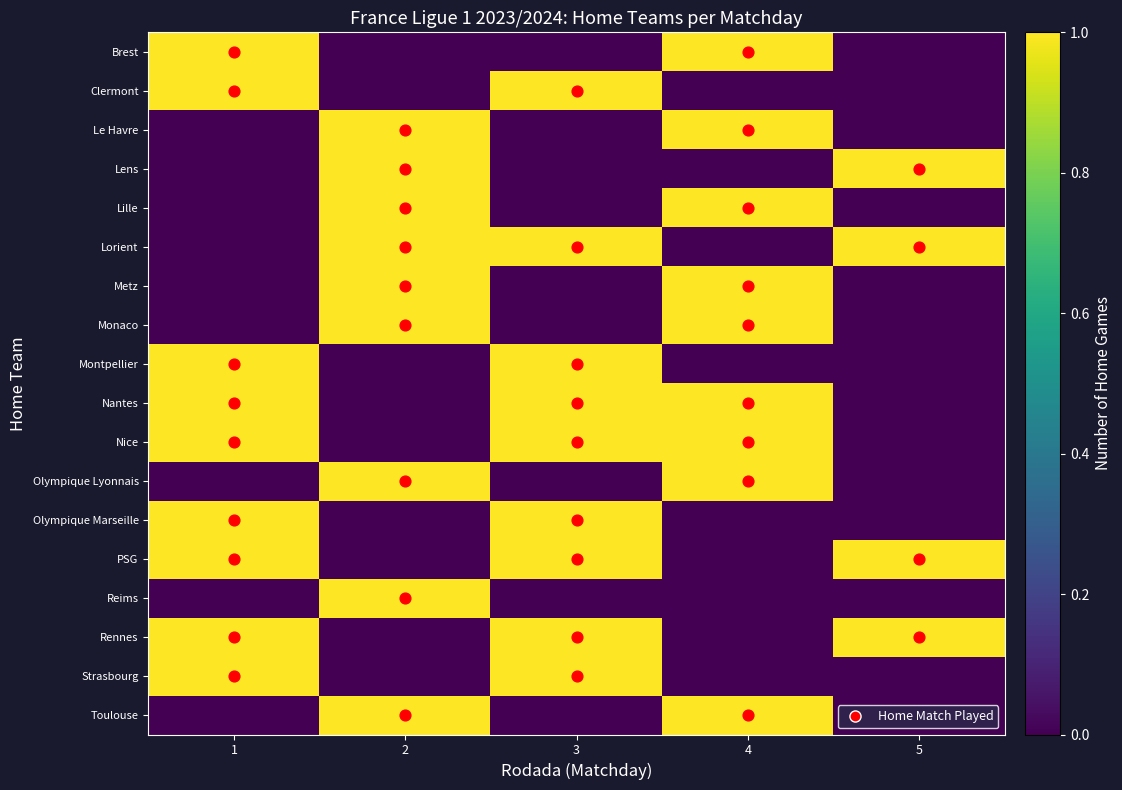

Reading left to right, list all the values displayed in this chart.

Brest: 1=1	2=0	3=0	4=1	5=0
Clermont: 1=1	2=0	3=1	4=0	5=0
Le Havre: 1=0	2=1	3=0	4=1	5=0
Lens: 1=0	2=1	3=0	4=0	5=1
Lille: 1=0	2=1	3=0	4=1	5=0
Lorient: 1=0	2=1	3=1	4=0	5=1
Metz: 1=0	2=1	3=0	4=1	5=0
Monaco: 1=0	2=1	3=0	4=1	5=0
Montpellier: 1=1	2=0	3=1	4=0	5=0
Nantes: 1=1	2=0	3=1	4=1	5=0
Nice: 1=1	2=0	3=1	4=1	5=0
Olympique Lyonnais: 1=0	2=1	3=0	4=1	5=0
Olympique Marseille: 1=1	2=0	3=1	4=0	5=0
PSG: 1=1	2=0	3=1	4=0	5=1
Reims: 1=0	2=1	3=0	4=0	5=0
Rennes: 1=1	2=0	3=1	4=0	5=1
Strasbourg: 1=1	2=0	3=1	4=0	5=0
Toulouse: 1=0	2=1	3=0	4=1	5=0